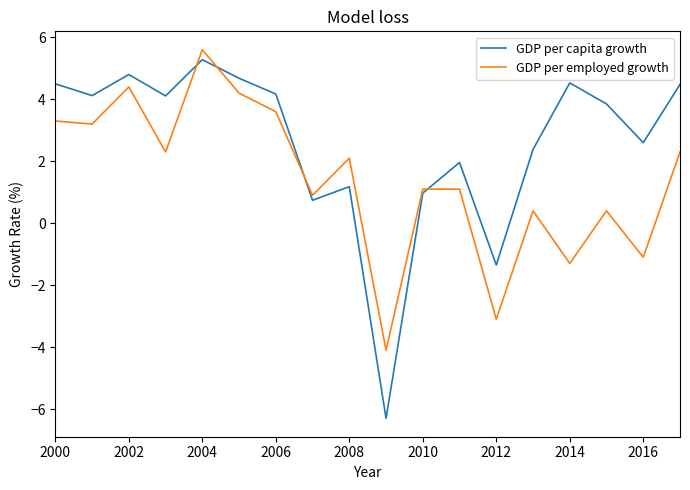

Which series has the largest range (max minus min)?

GDP per capita growth